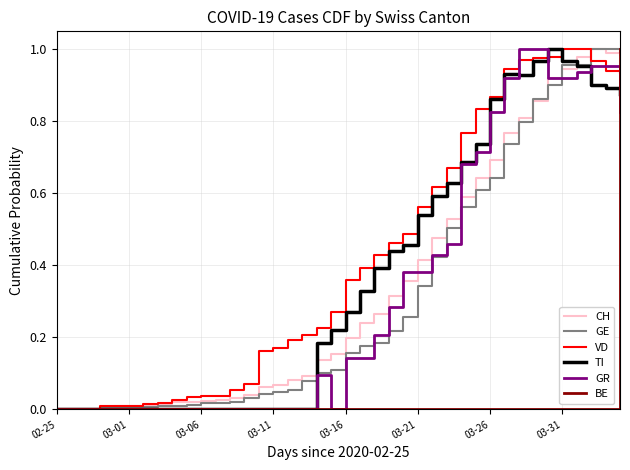

Which series has the largest total across all categories?

VD